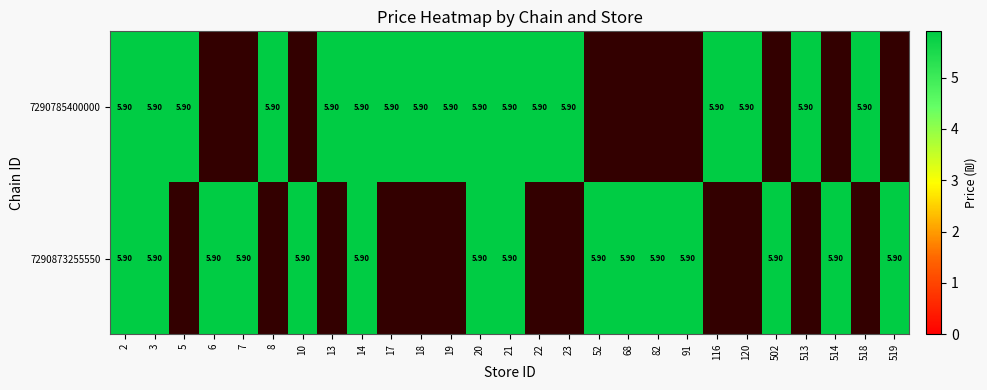

What is the maximum value for 7290785400000?

5.9